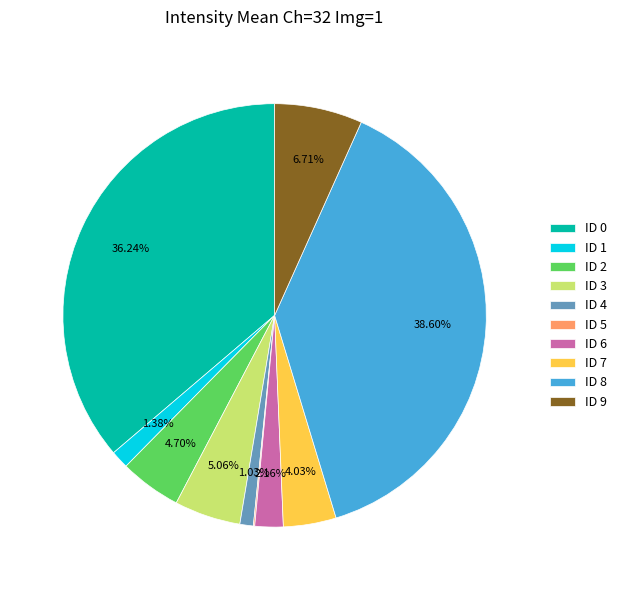

Approximately how many times larger is the value at ID 0 compared to ID 9?

5.4